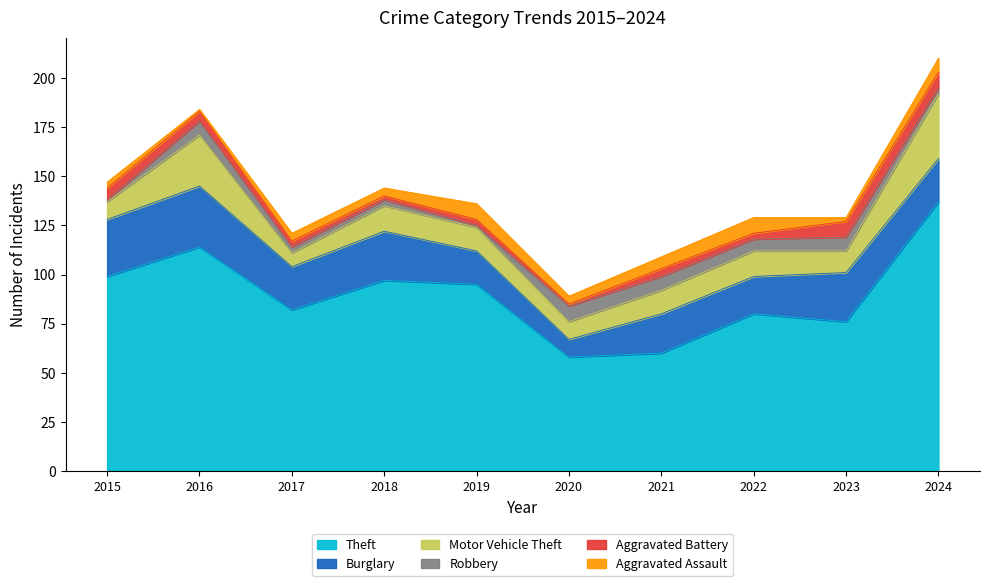

True or false: Robbery has more than 0 interior local peaks.

True